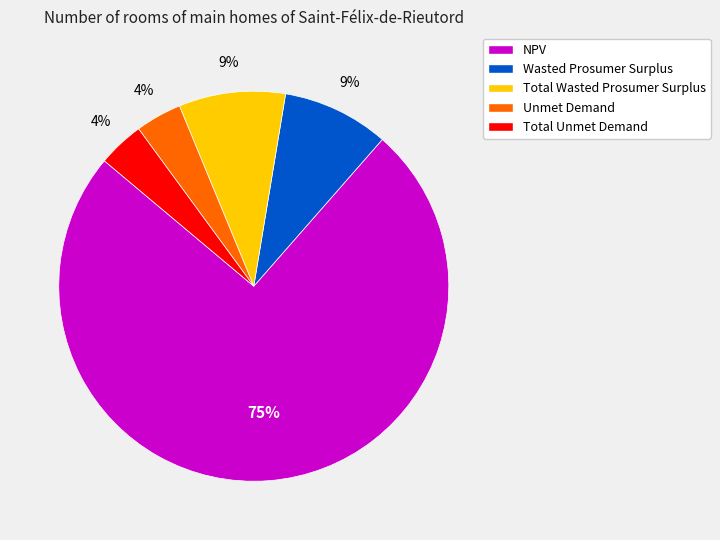

Count the number of slices in the pie.

5